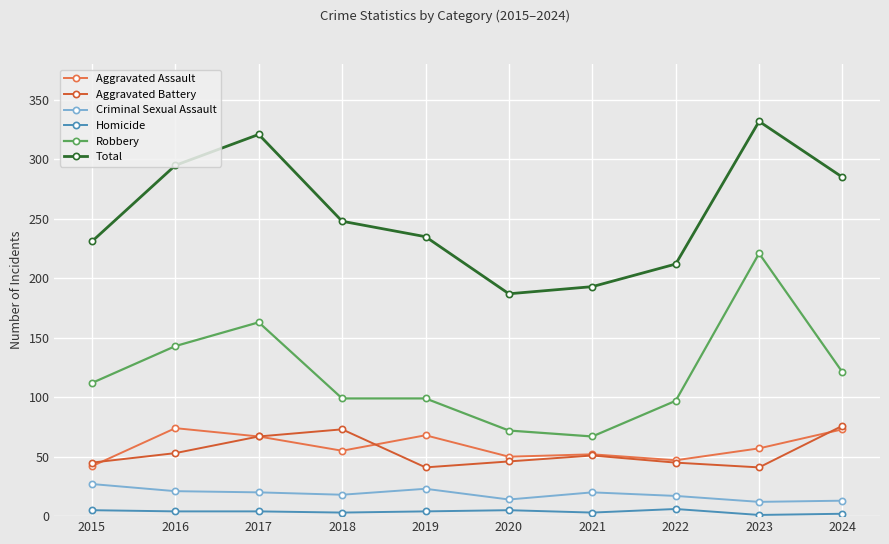

At which category is the sum across all series the highest?

2023